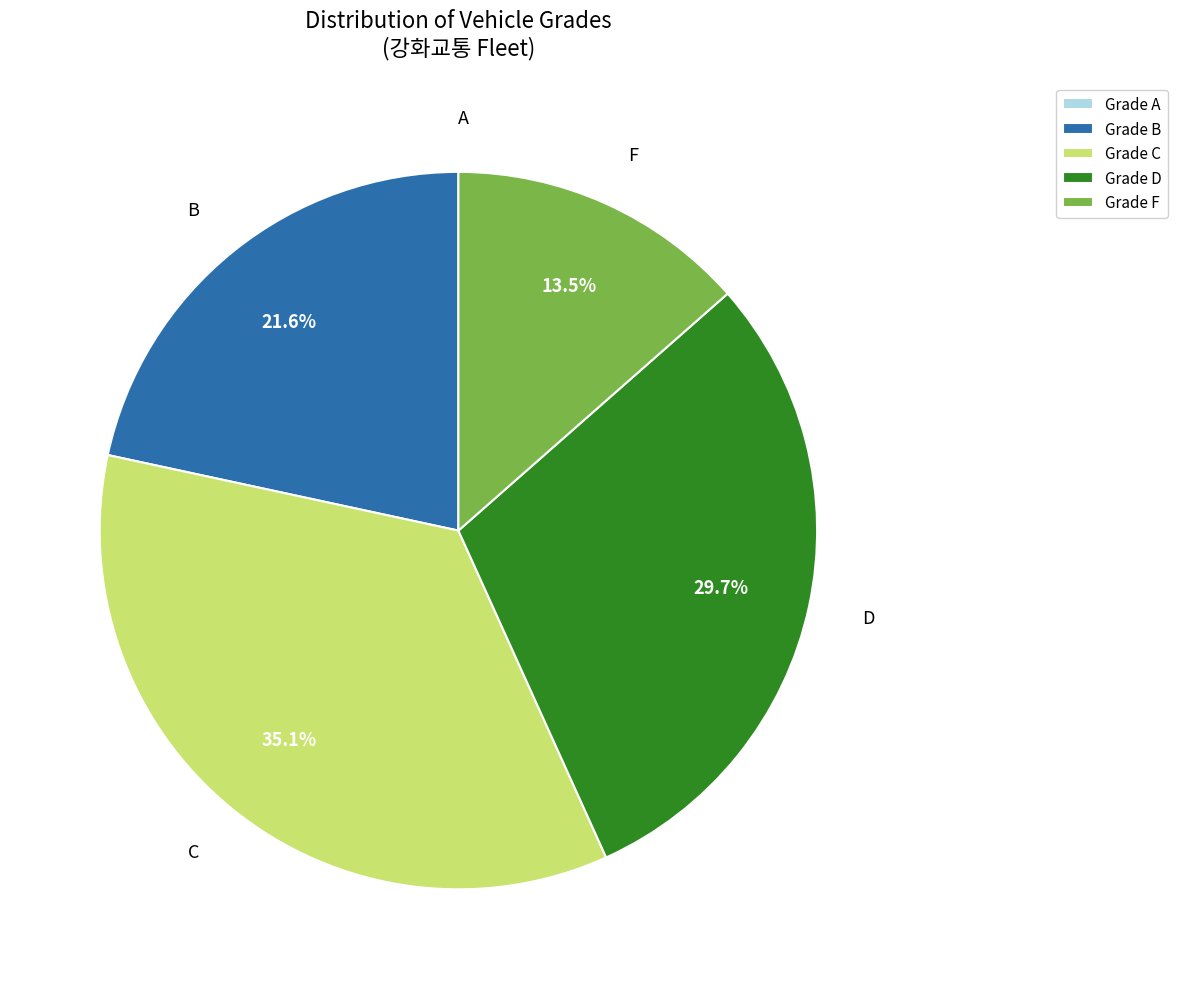

Is Grade B the majority of the pie?

No